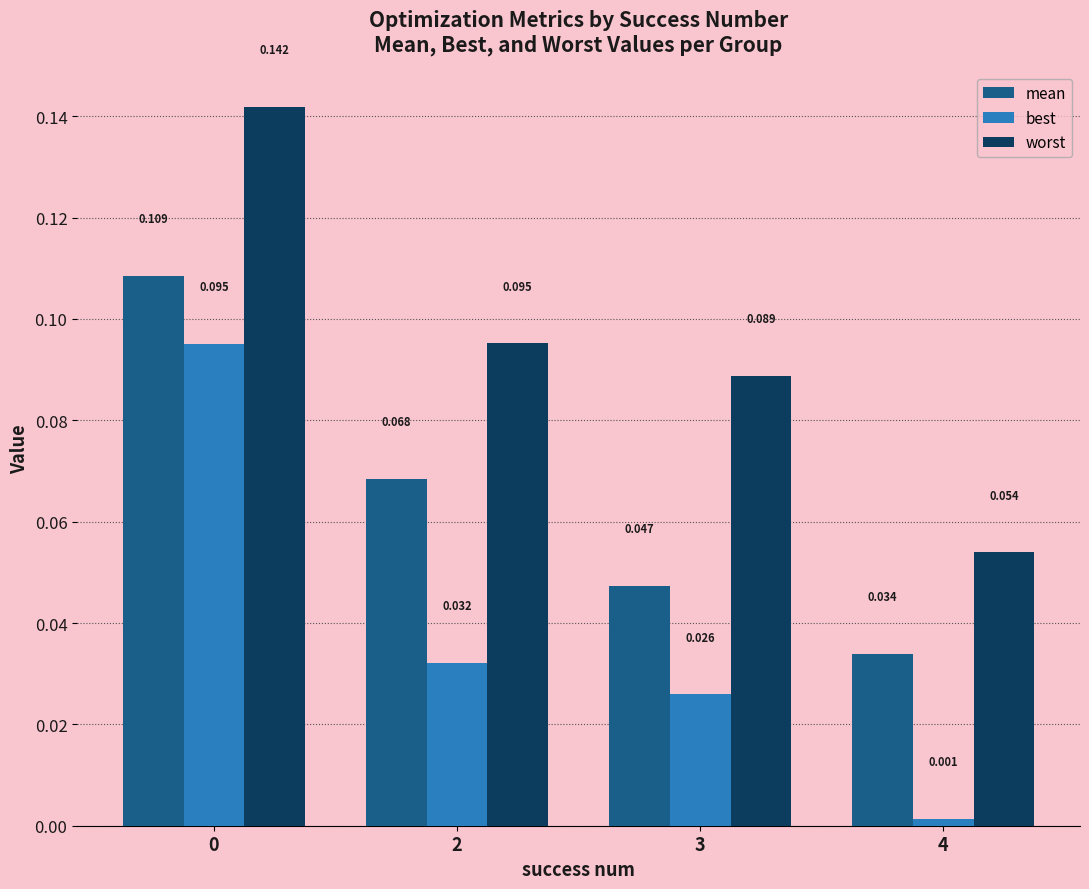

Rank the series by their average value, from highest to lowest.

worst, mean, best